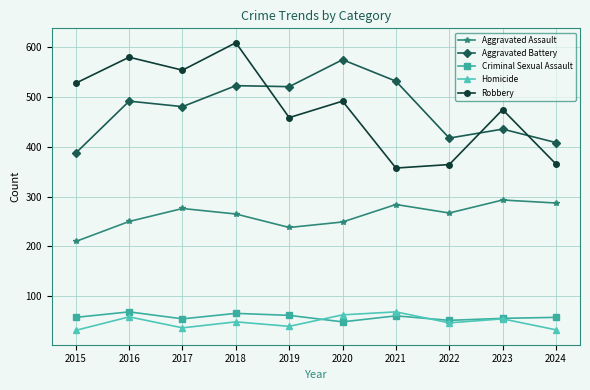

What is the value of the Aggravated Assault point at the 4th from the left?

265